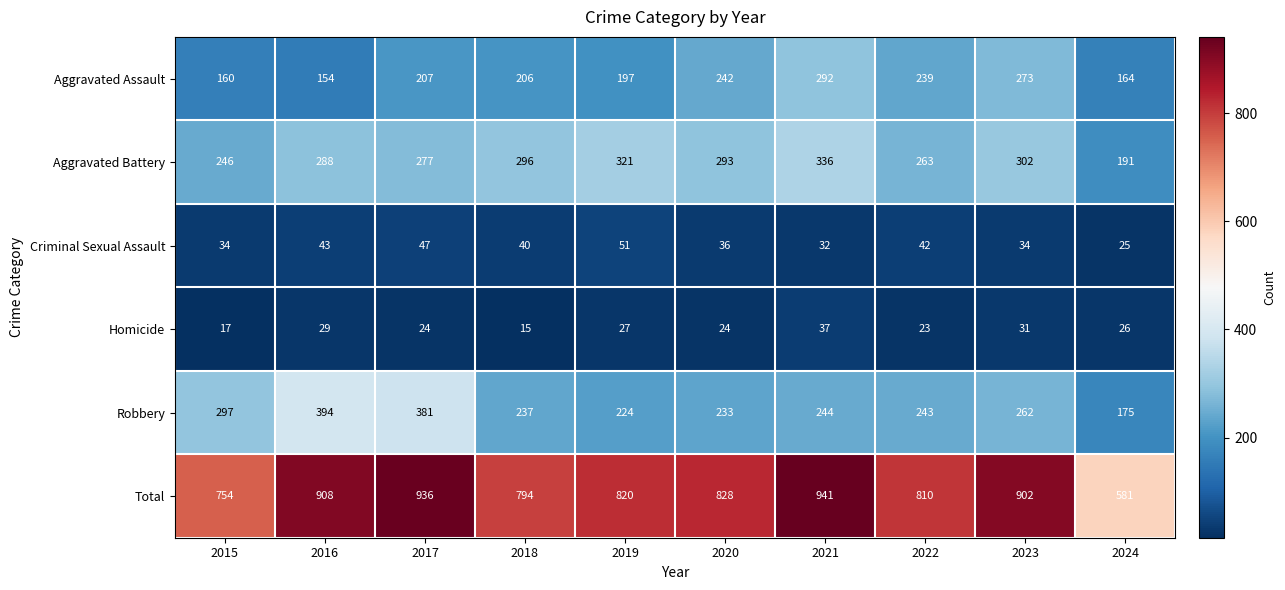

Rank the series at 2016 from lowest to highest value.

Homicide, Criminal Sexual Assault, Aggravated Assault, Aggravated Battery, Robbery, Total